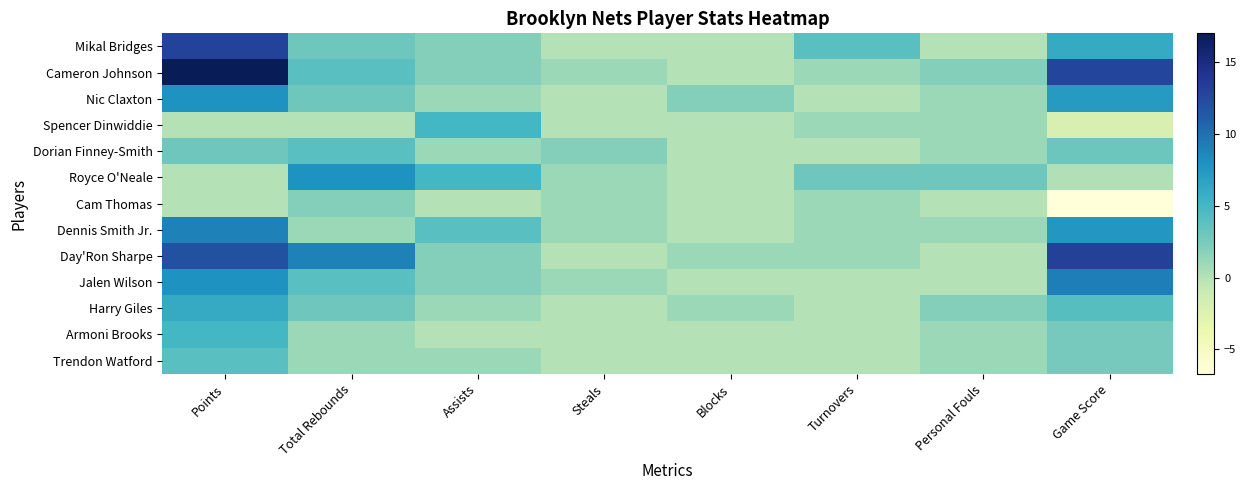

Which series has the widest spread of values?

Cameron Johnson